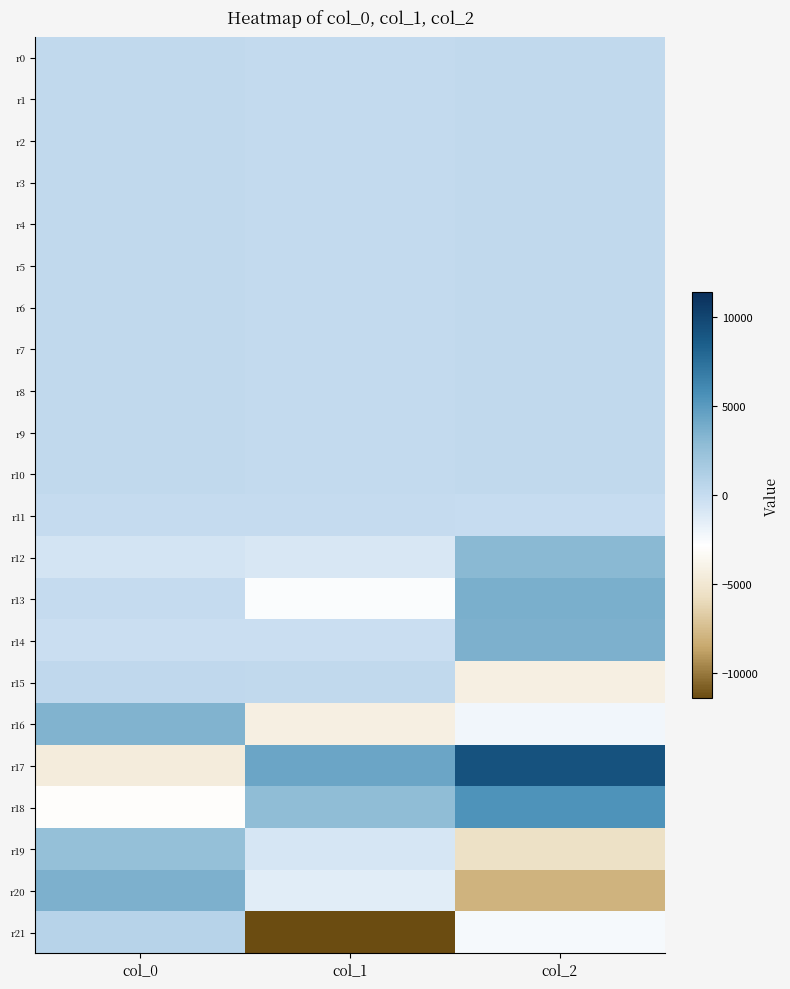

At how many categories does at least one series exceed 9020?

1